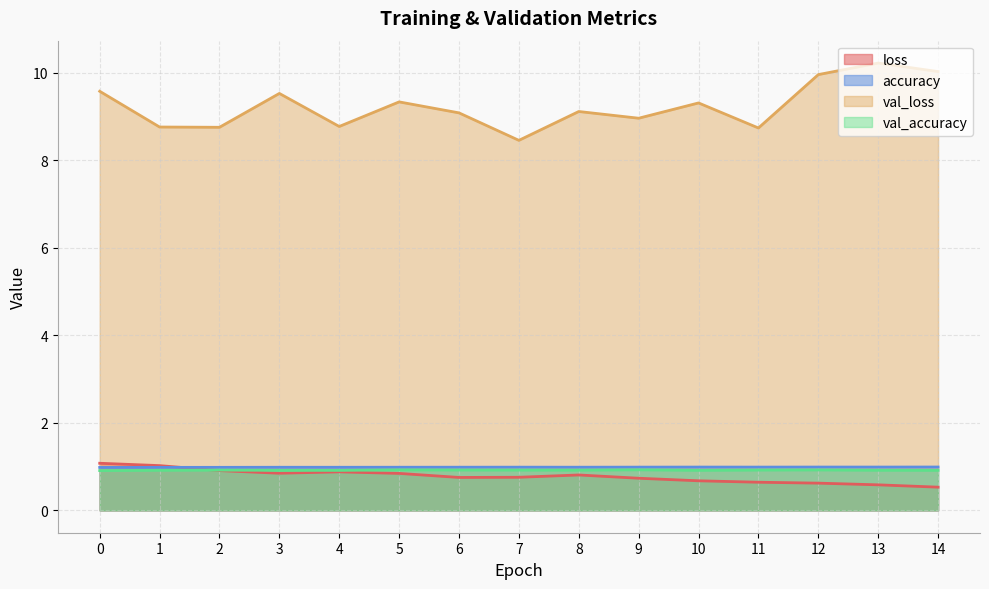

True or false: val_loss and accuracy cross at least once.

False